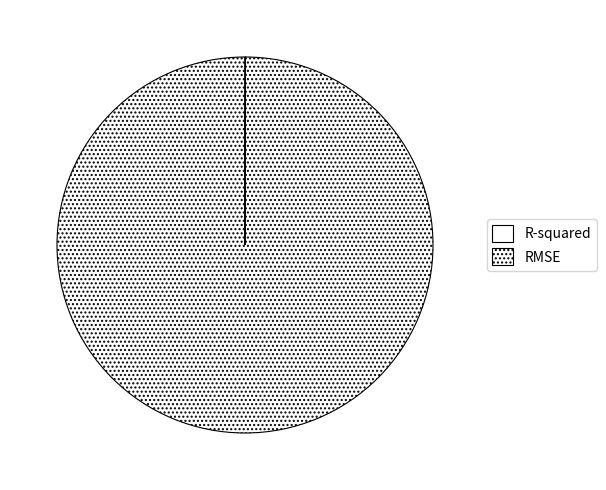

Which slice represents more than half of the pie?

RMSE